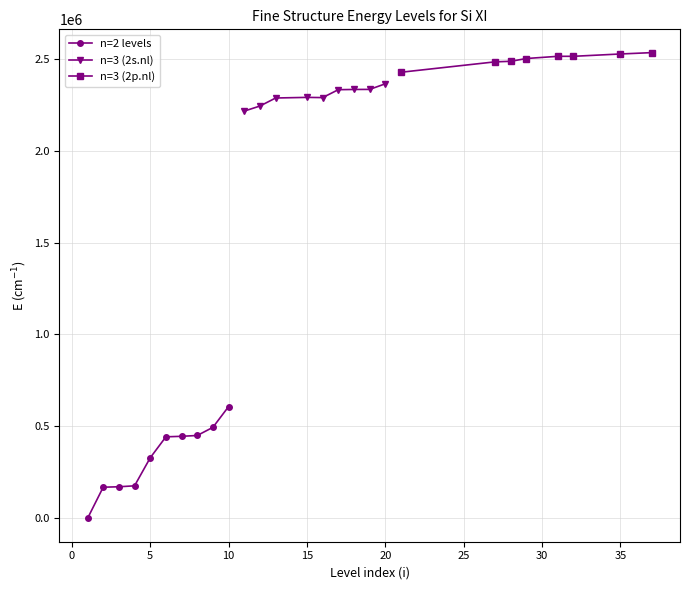

The value of n=2 levels at 5 is 464138. True or false?

False